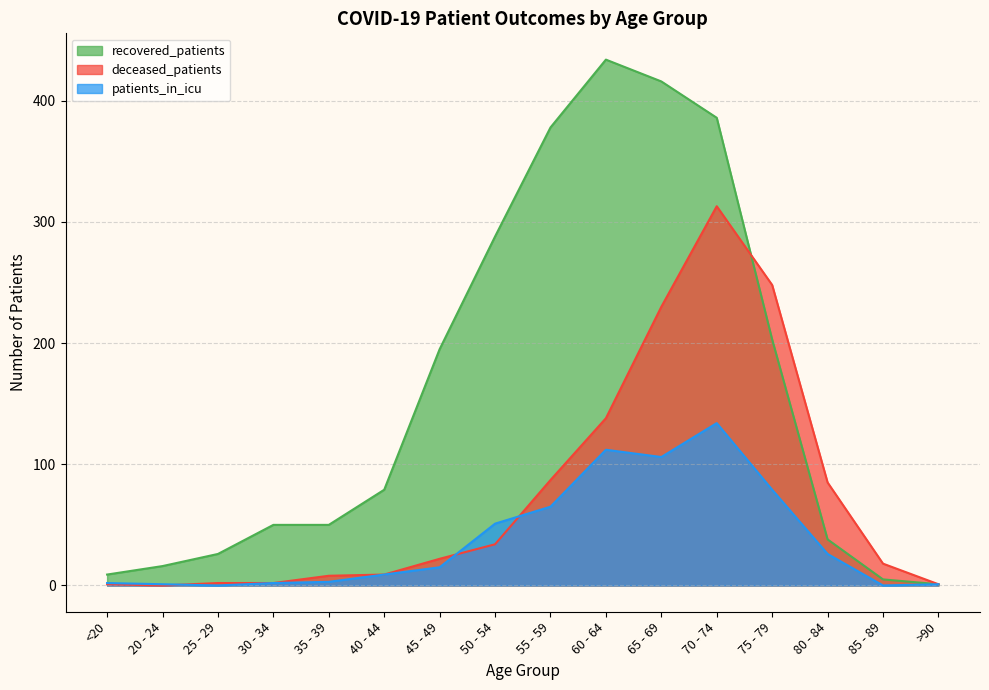

Reading left to right, what are all the values shown in this chart?

recovered_patients: 9	16	26	50	50	79	195	288	378	434	416	386	203	38	5	1
deceased_patients: 1	0	2	2	8	9	22	34	87	138	230	313	248	85	18	1
patients_in_icu: 2	1	0	2	3	9	15	51	65	112	106	134	79	26	0	1